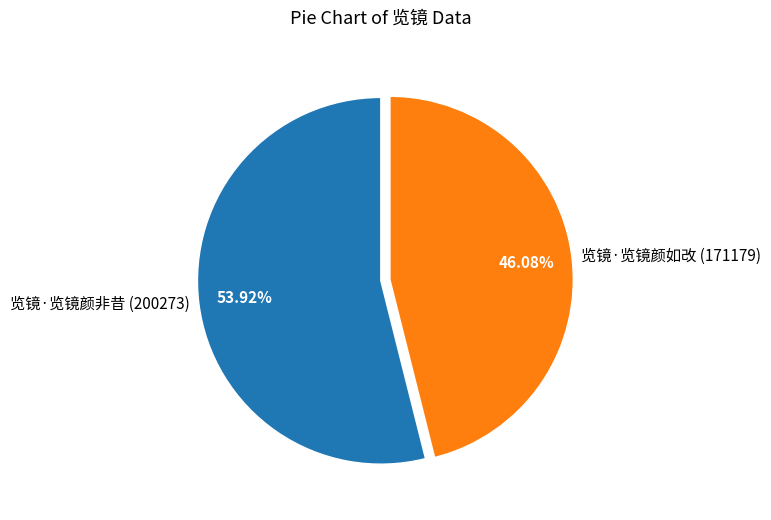

What is the majority slice?

览镜·览镜颜非昔